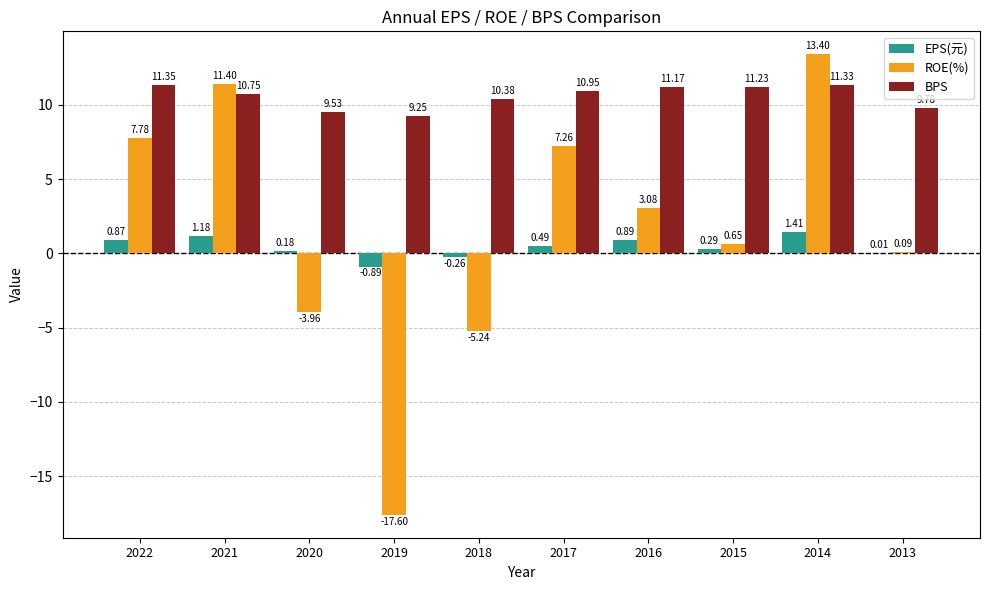

What is the total value across all series at 2022?

20.0